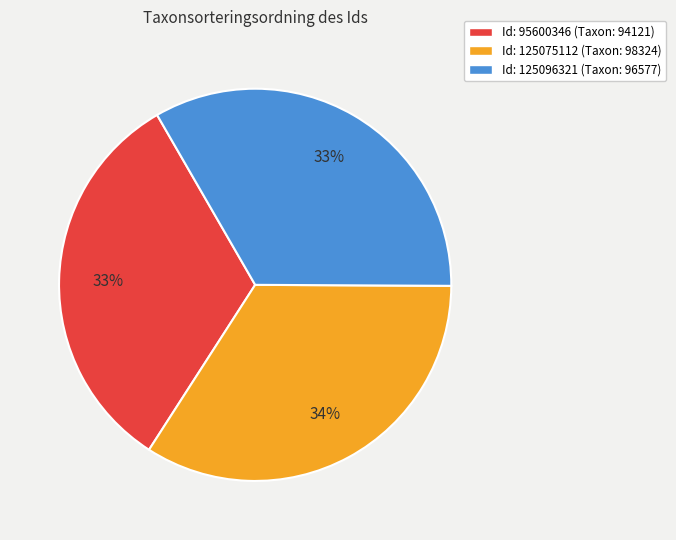

Does Id: 125075112 (Taxon: 98324) represent more than half of the total?

No